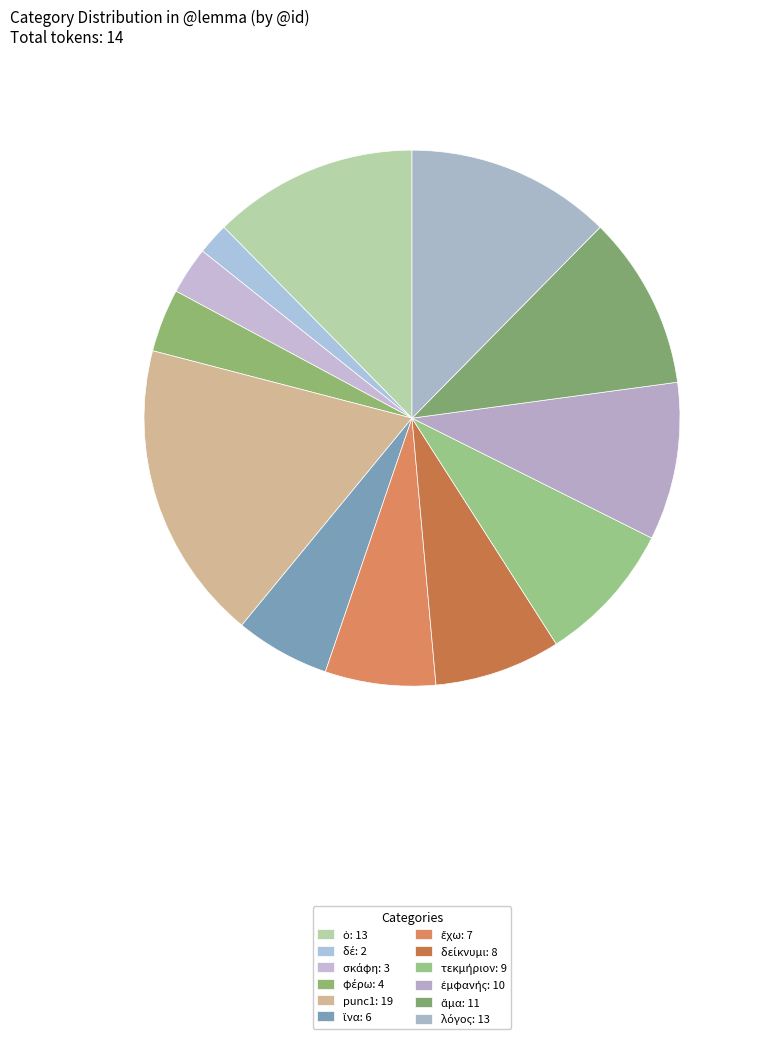

How many segments does this pie chart have?

12